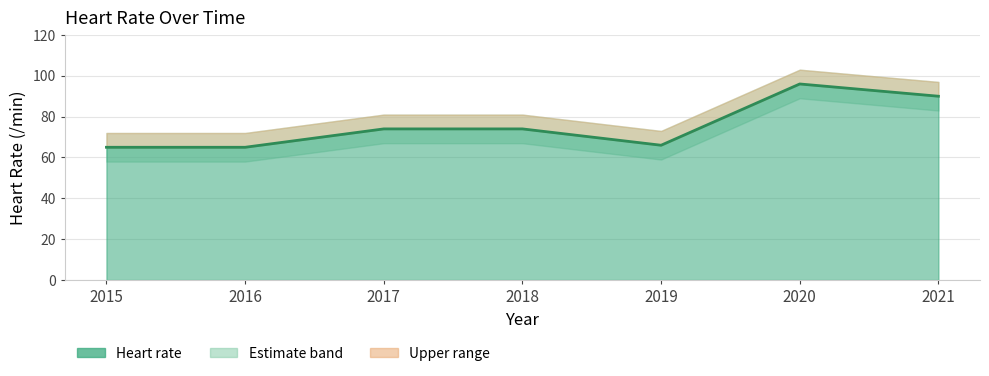

At which category does the data reach its first local valley?

2019